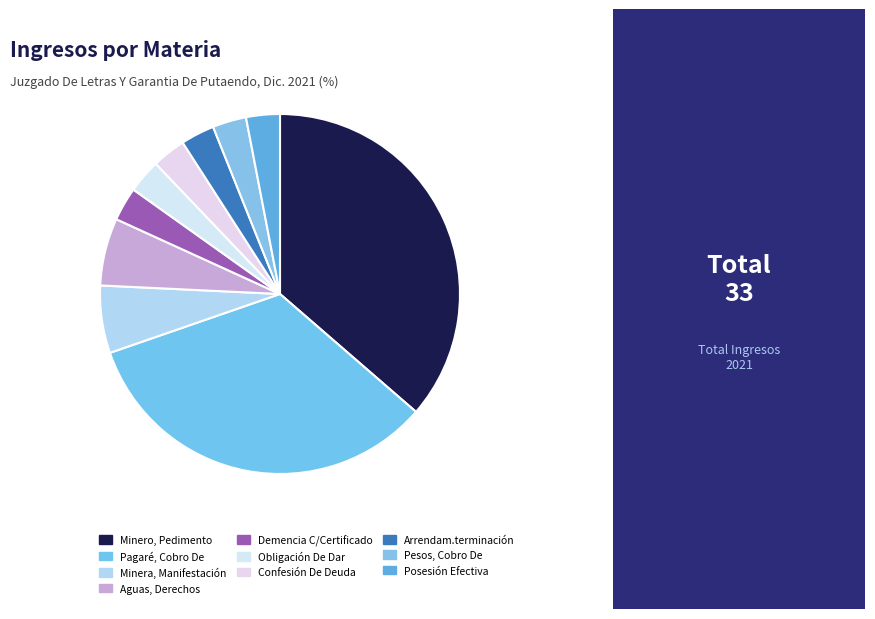

Count the number of slices in the pie.

10